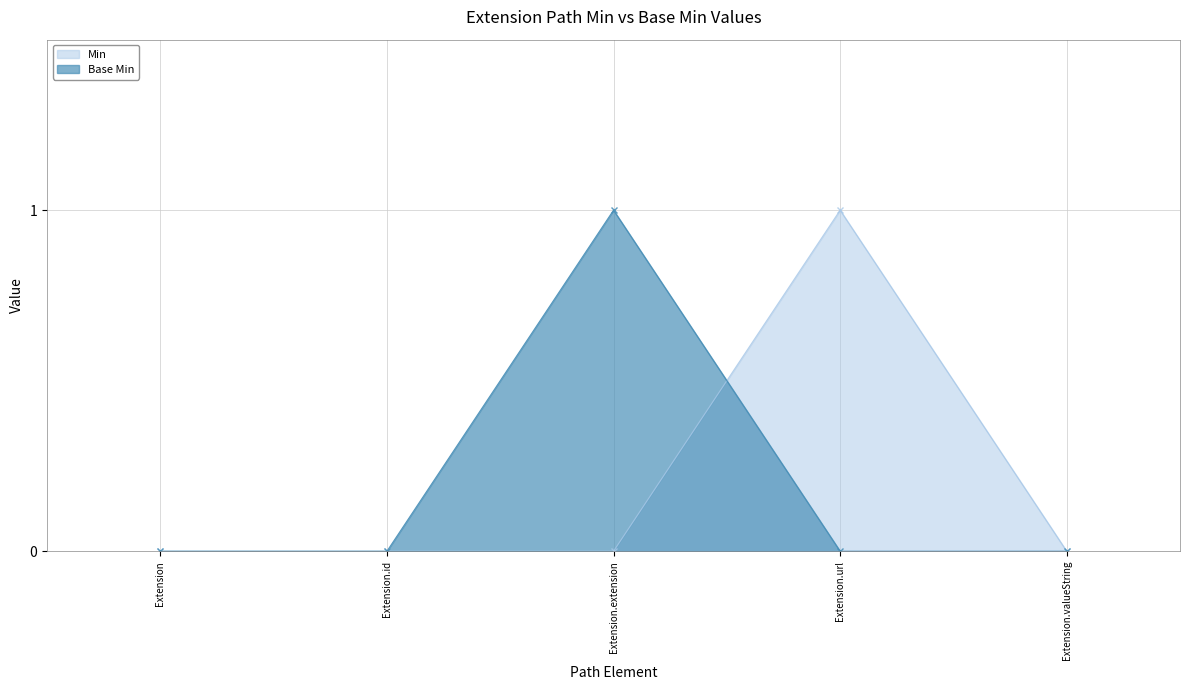

True or false: Base Min has a value of 0 at Extension.valueString.

True